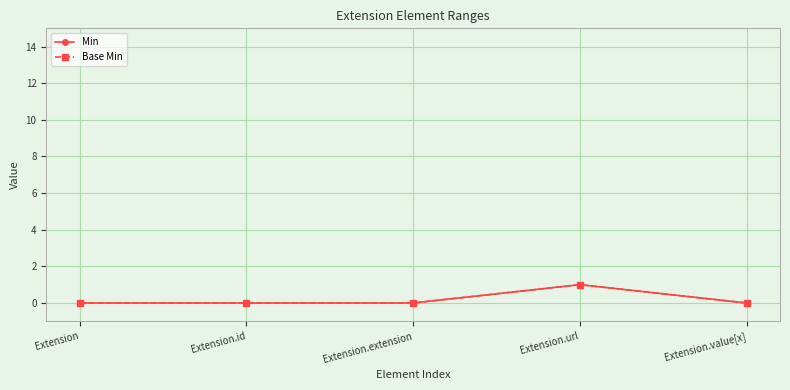

Is this an area chart (filled region under the line)?

No